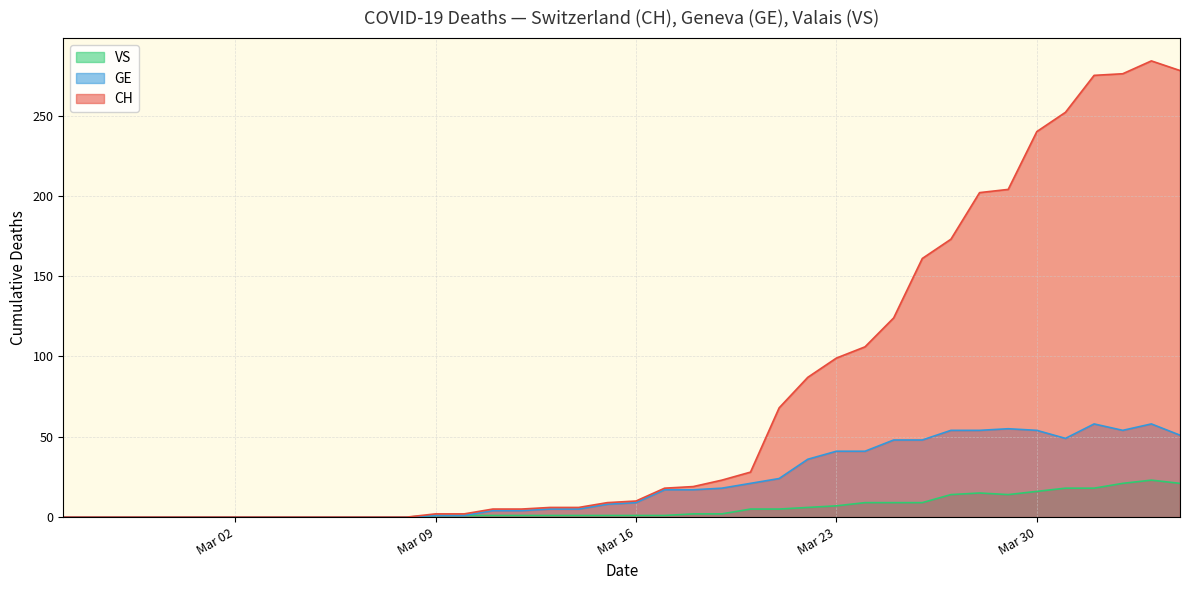

Between 2020-02-27 and 2020-03-10, which series saw the biggest shift?

CH